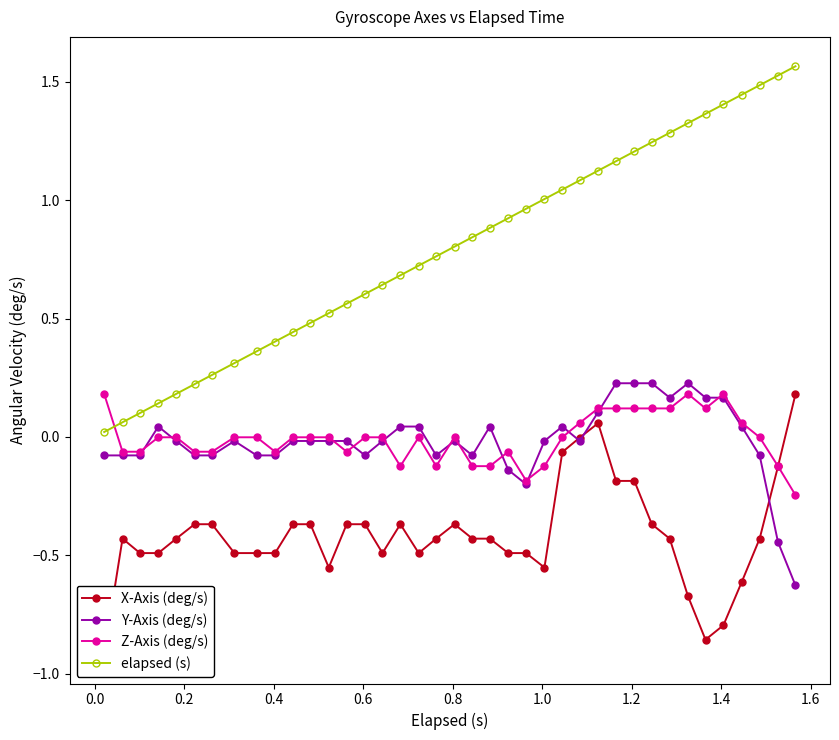

What is the difference between the maximum and minimum values in the Y-Axis (deg/s) series?

0.9